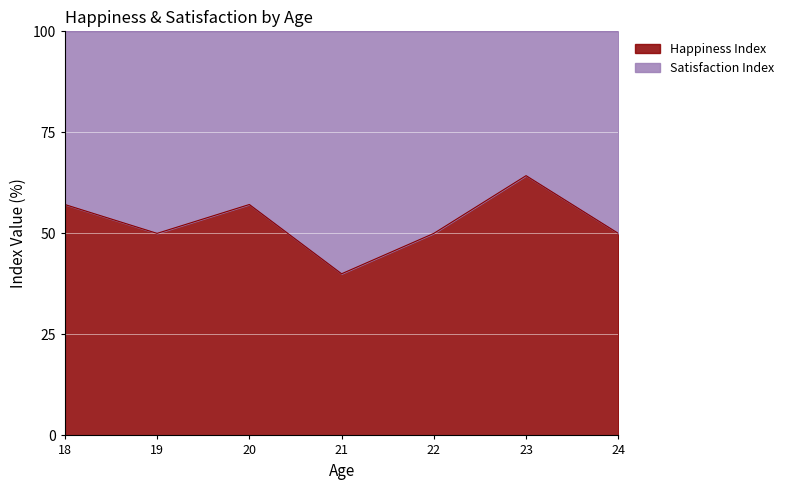

How many lines are shown in the chart?

2